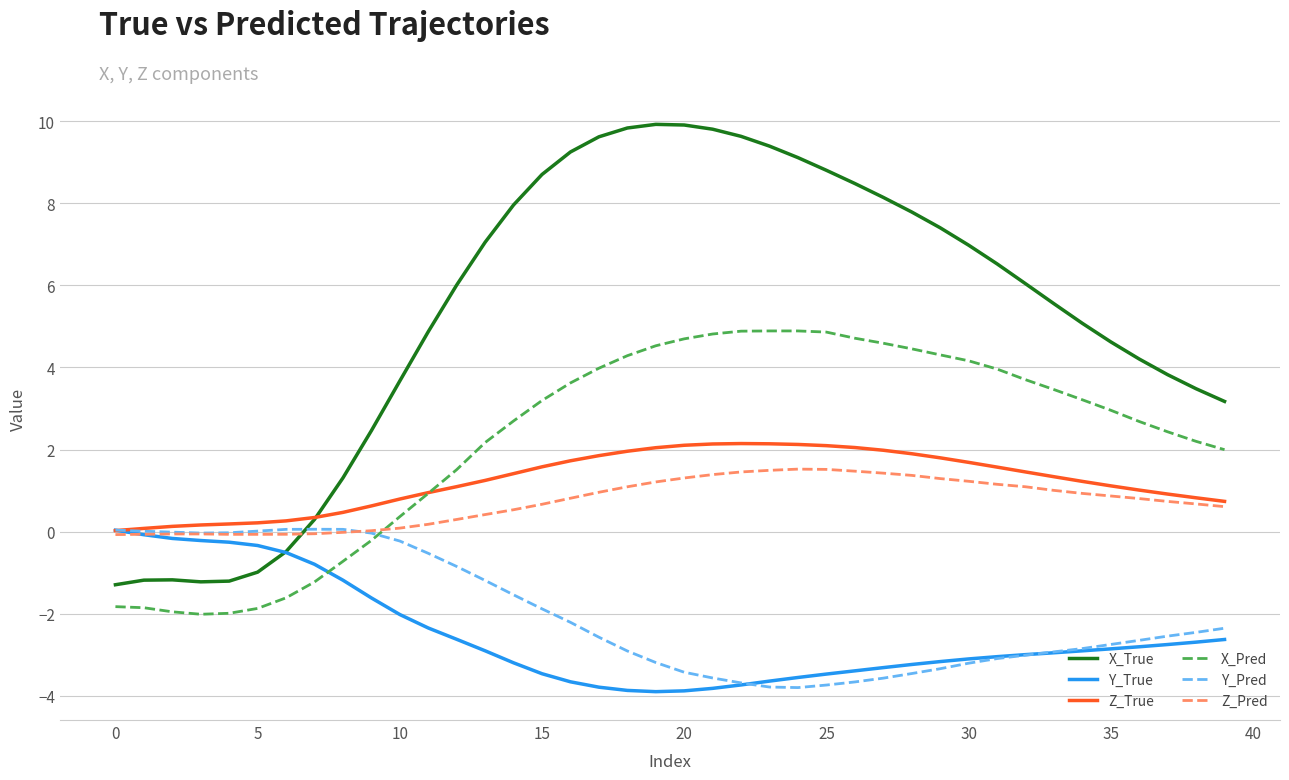

True or false: X_True and Z_Pred intersect in this chart.

True